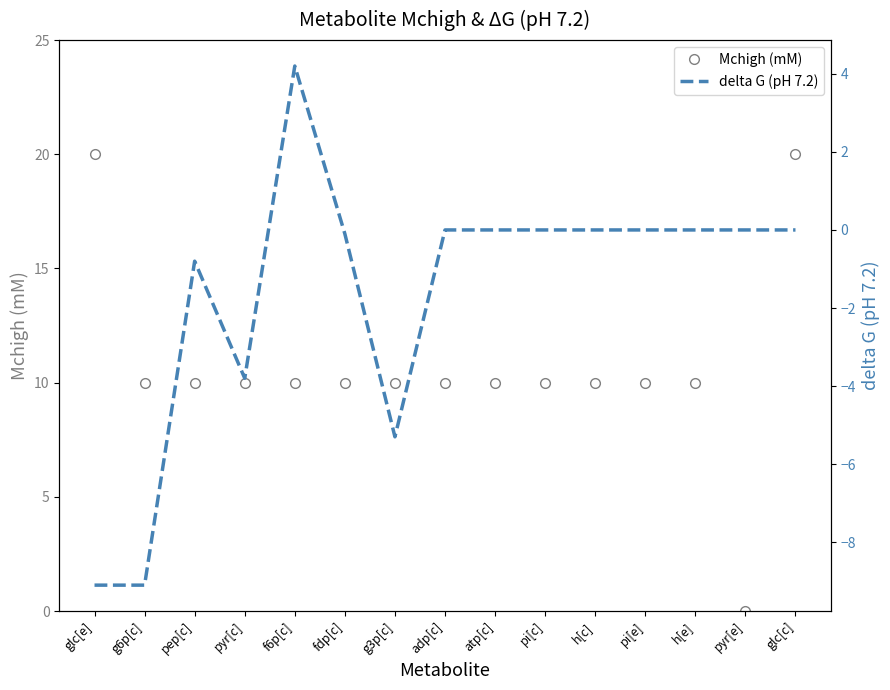

In delta G (pH 7.2), how many points are higher than both neighbors (excluding endpoints)?

2